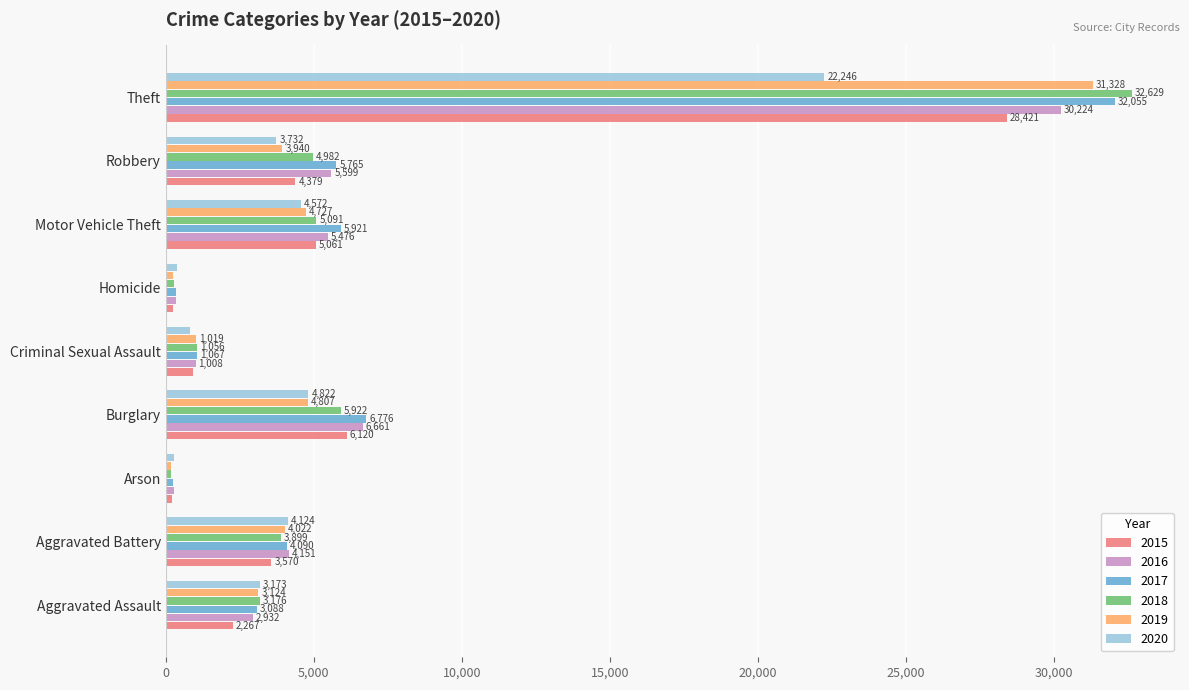

Which label corresponds to the smallest value in the chart?

Arson